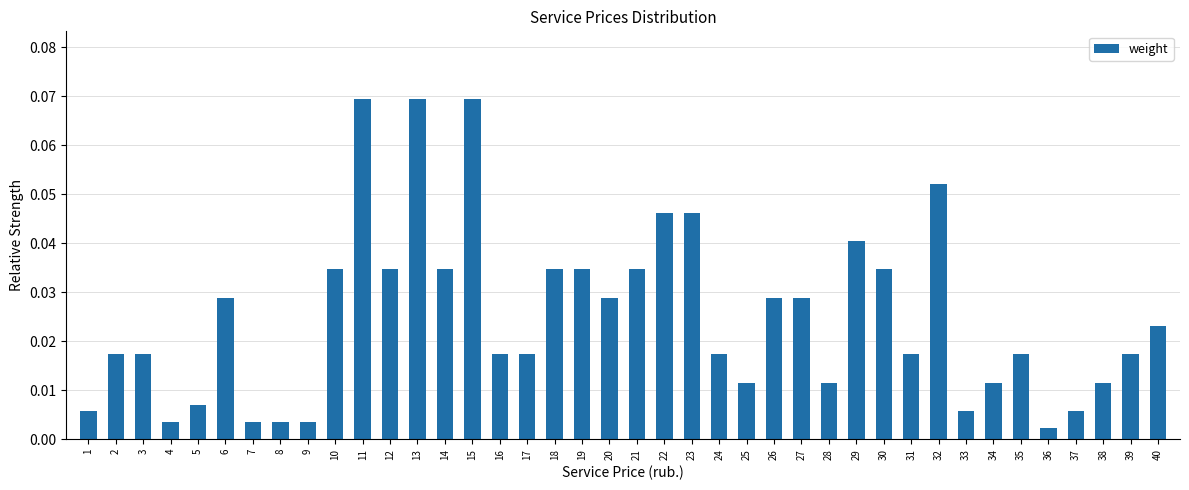

Is it true that the value at 18 is 0.1?

False